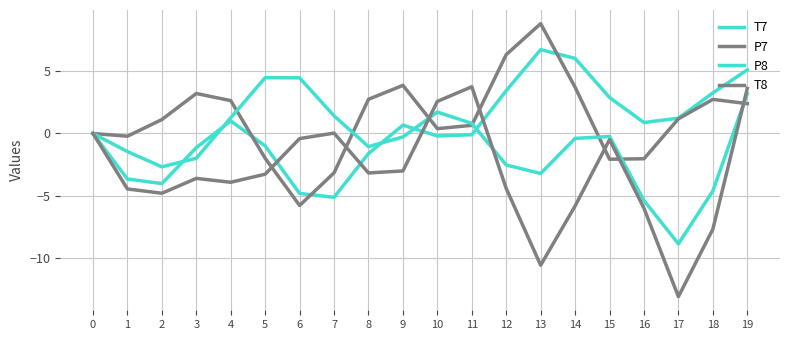

What is the value of the P7 point at the 20th from the left?

2.4